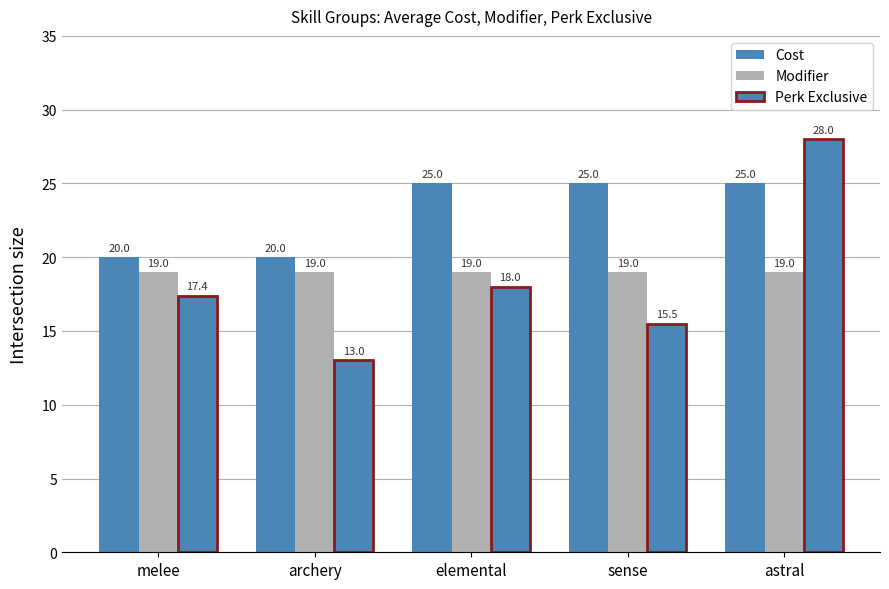

Is it true that Perk Exclusive equals 7.4 at elemental?

False